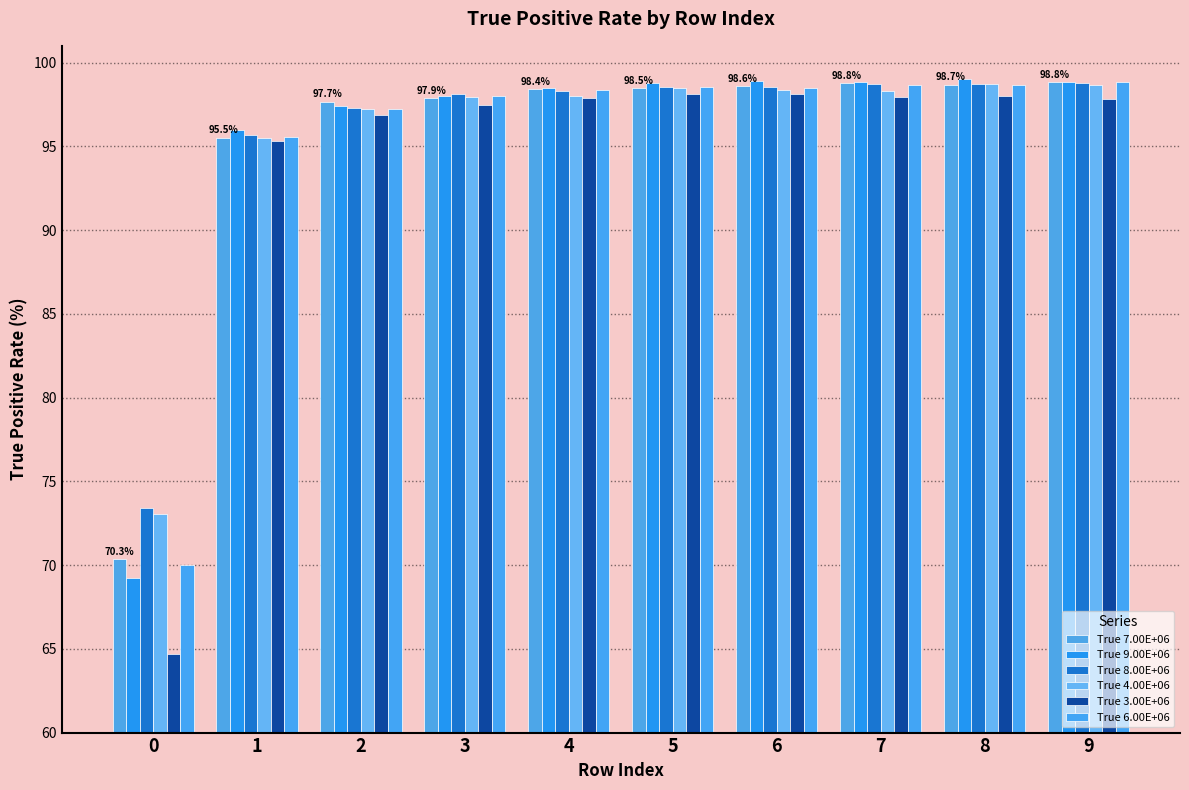

Which category has the highest value in the True 7.00E+06 series?

9